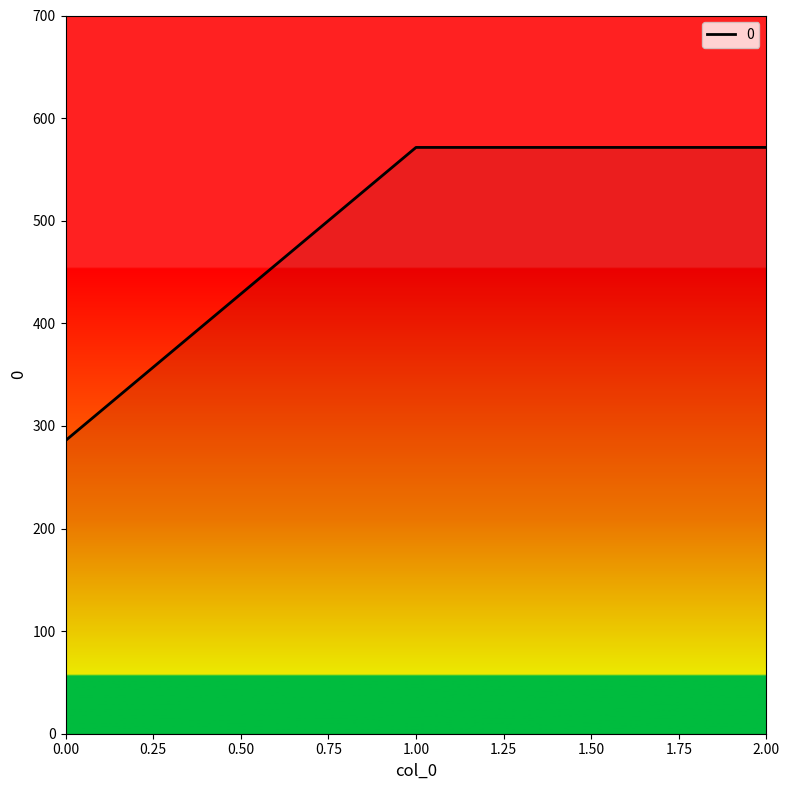

What is the maximum value shown in the chart?

571.4